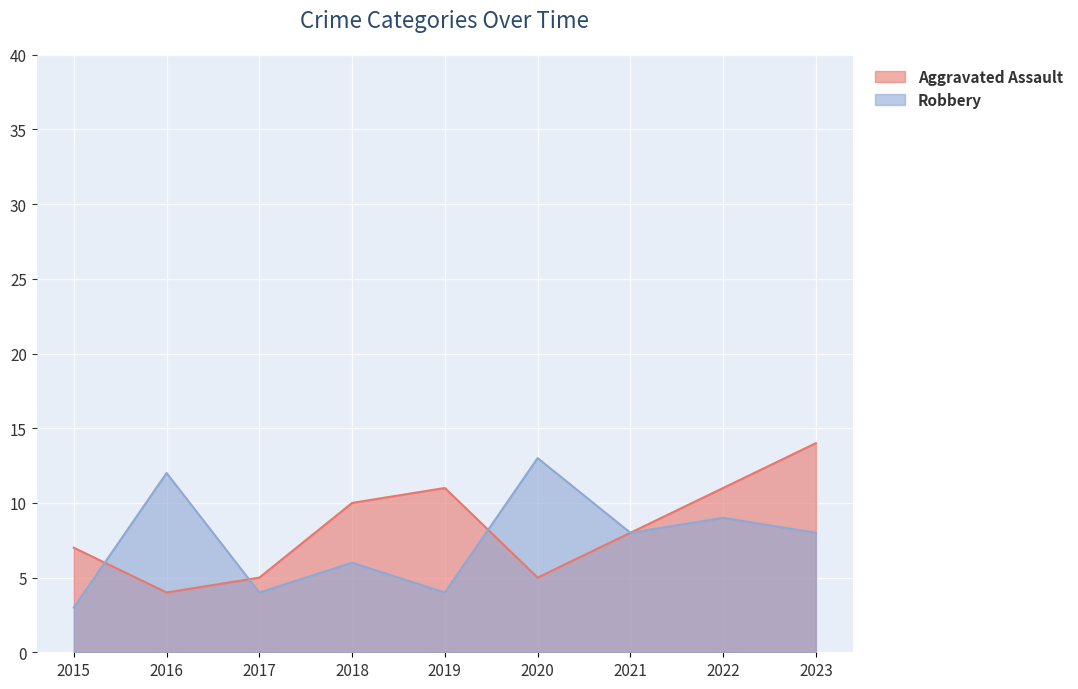

Which series ends up on top after the final intersection of Aggravated Assault and Robbery?

Robbery